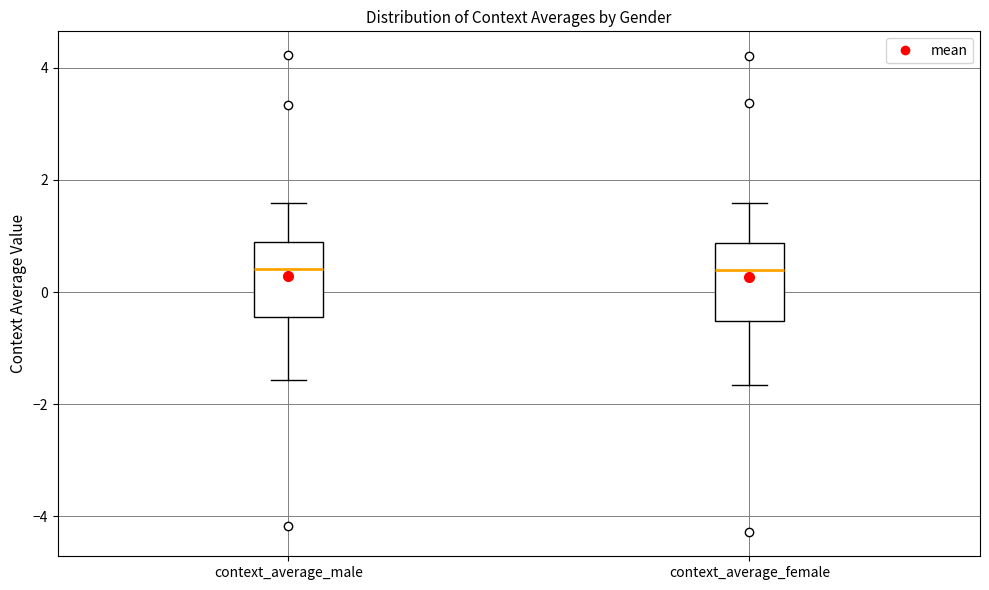

Where does the upper whisker of the box for context_average_female end on the y-axis? The values are not printed on the chart, so give them approximately, as read against the axis.

1.6